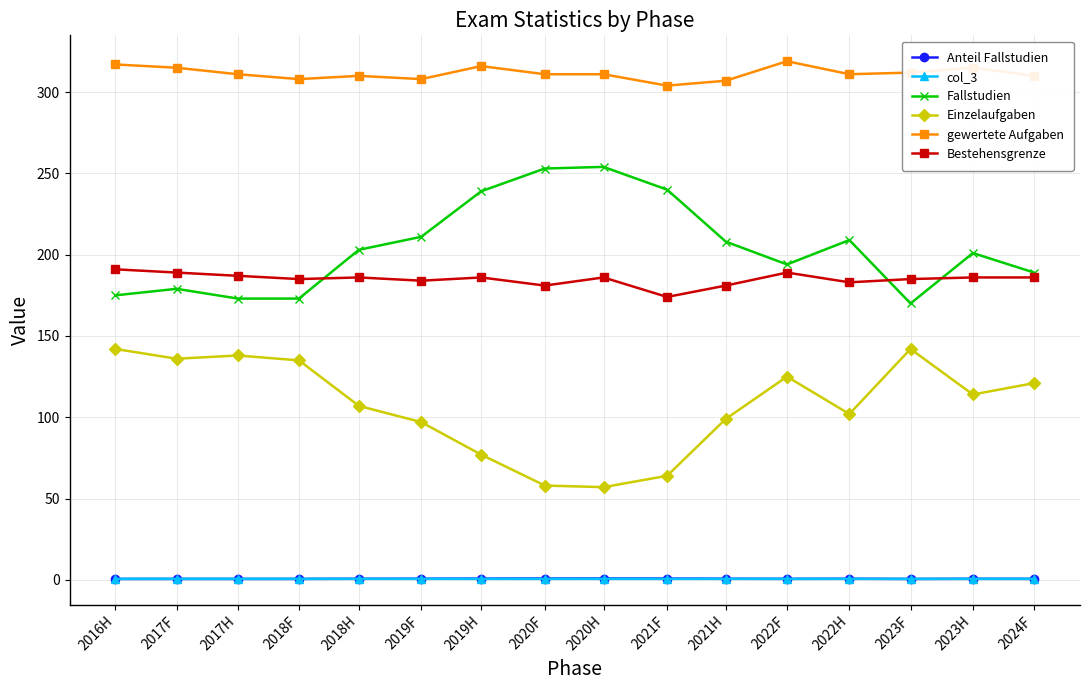

What is the sum of all col_3 values?

9.5